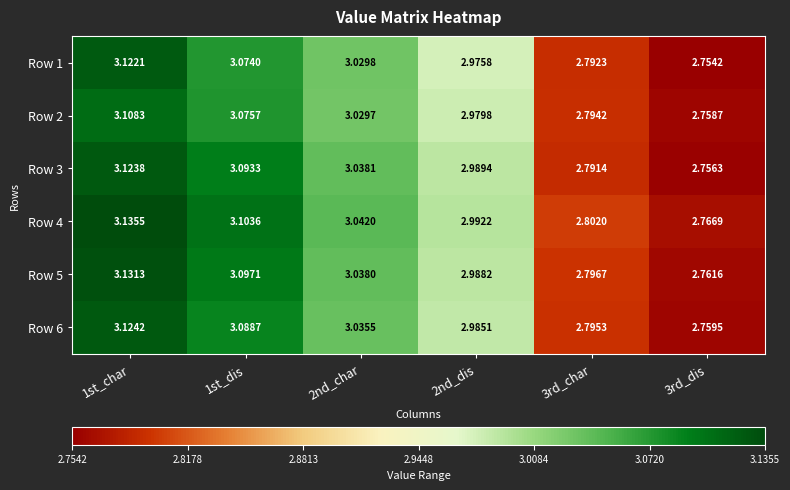

Is the value of Row 2 at 2nd_dis greater than the value of Row 6 at 1st_dis?

No